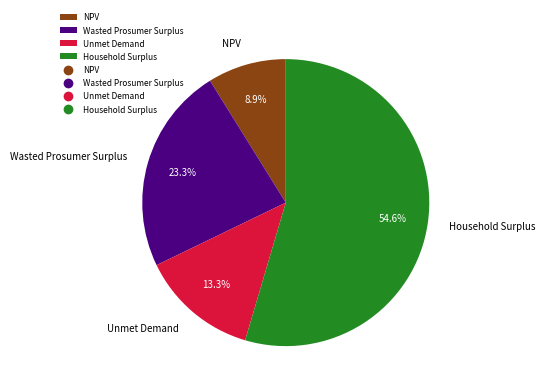

To the nearest percent, what is the difference between the largest and smallest slice percentages?

46%